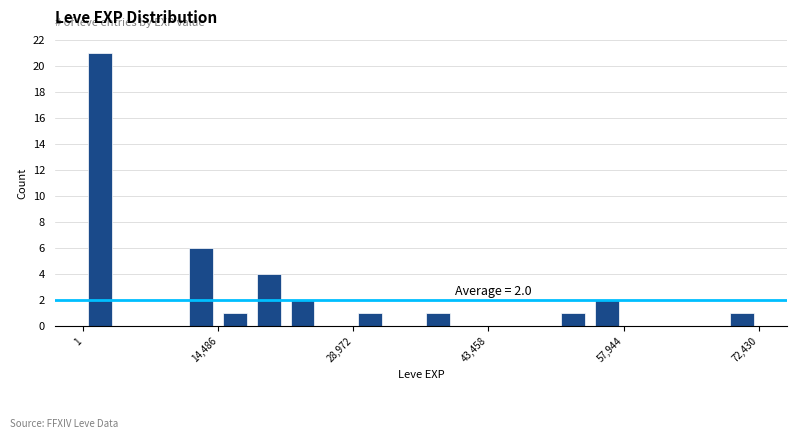

Read against the x-axis, roughly where is the centre of the tallest bar?

2000